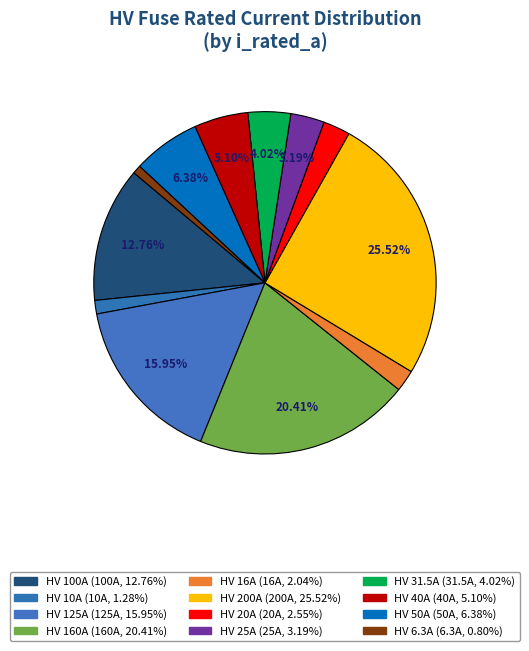

Is it true that HV 125A is 16% of the pie?

True